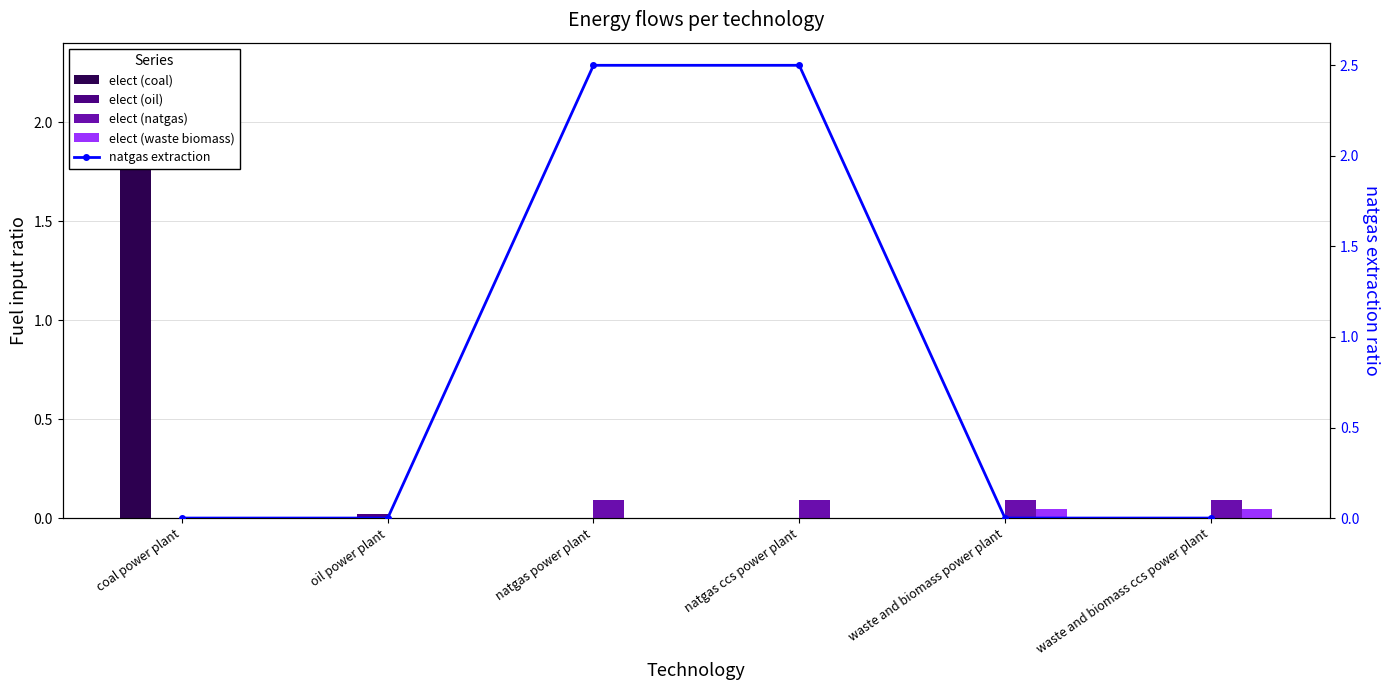

Which has a higher value, natgas ccs power plant or oil power plant?

natgas ccs power plant